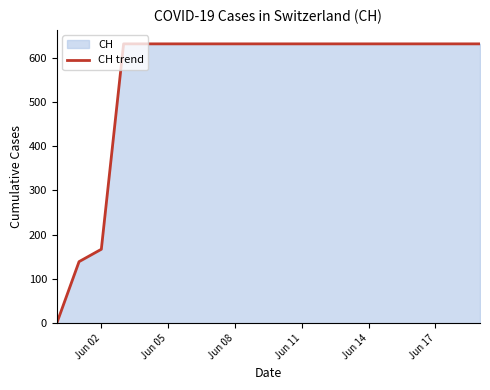

The value at Jun 11 is 631. True or false?

True